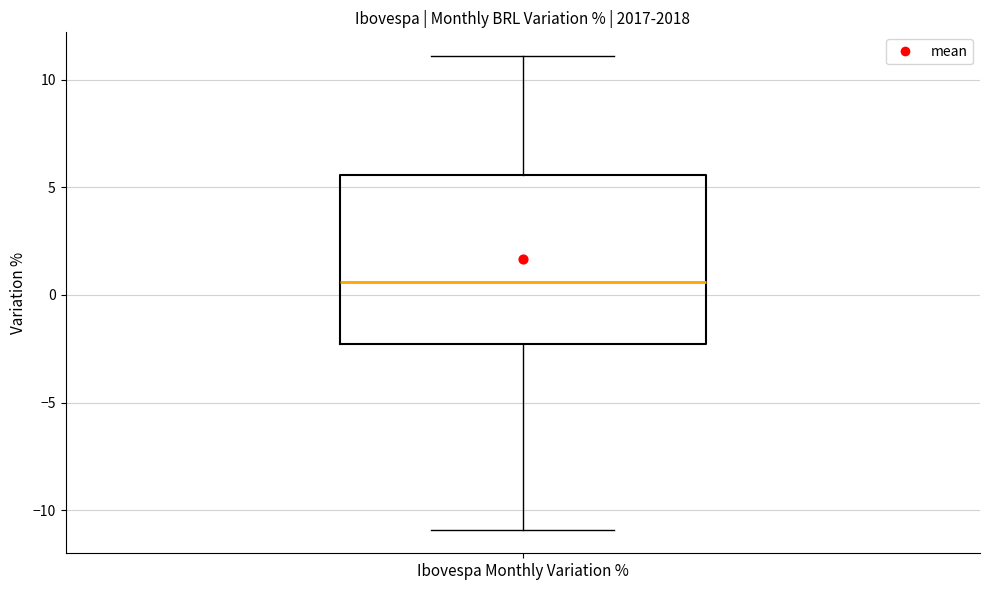

Transcribe this box plot: give where the median line is, the range the box spans, and where the two whiskers end, as read against the y-axis. The values are not printed on the chart, so give them approximately, as read against the axis.

median 0.5, box -2.5 to 5.5, whiskers -11.0 to 11.0